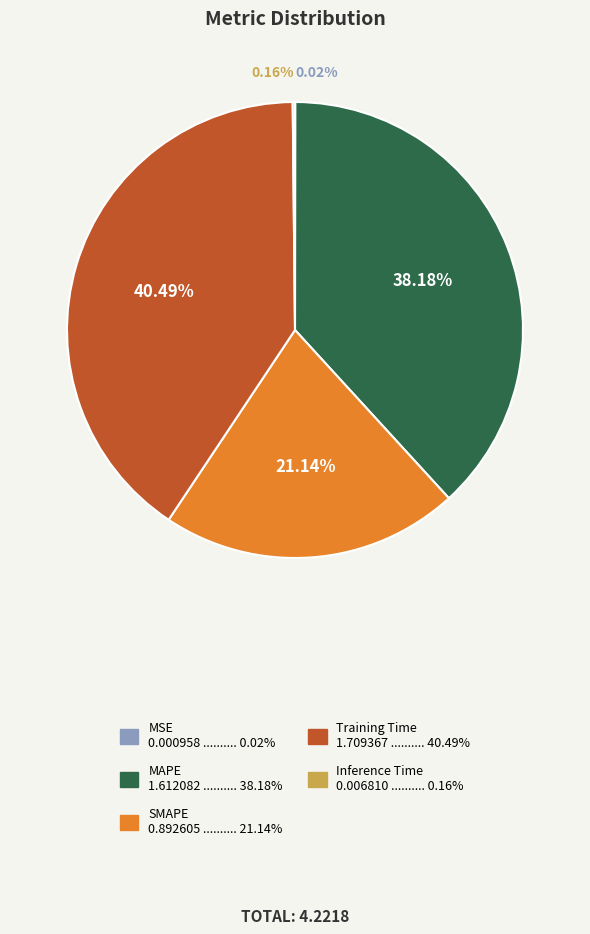

Is SMAPE the majority of the pie?

No